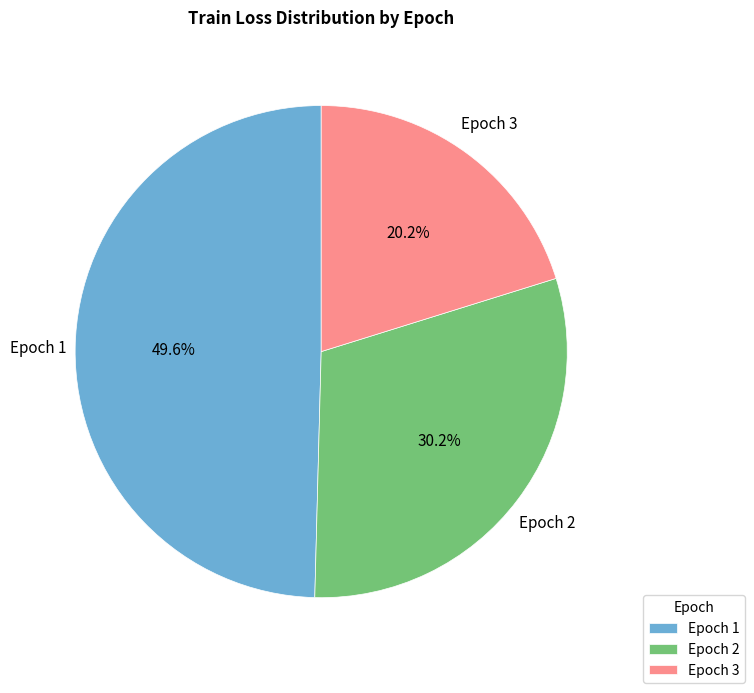

What is the total percentage of Epoch 3 and Epoch 1?

69.8%